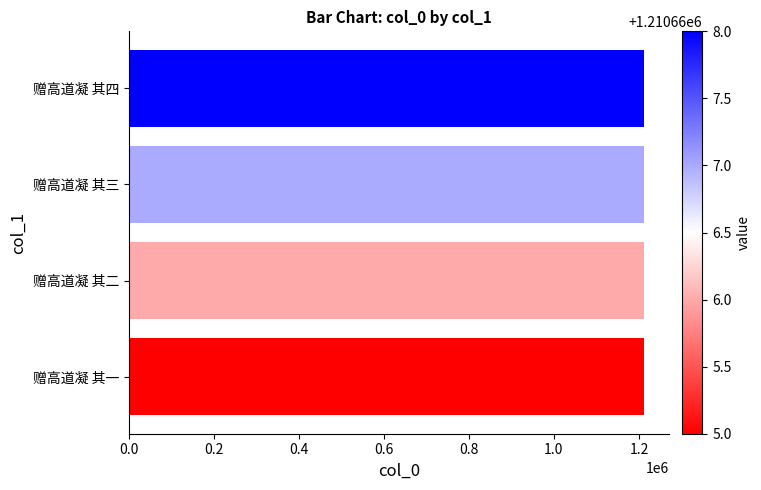

What is the sum of the values at 赠高道凝 其一 and 赠高道凝 其二?

2421331